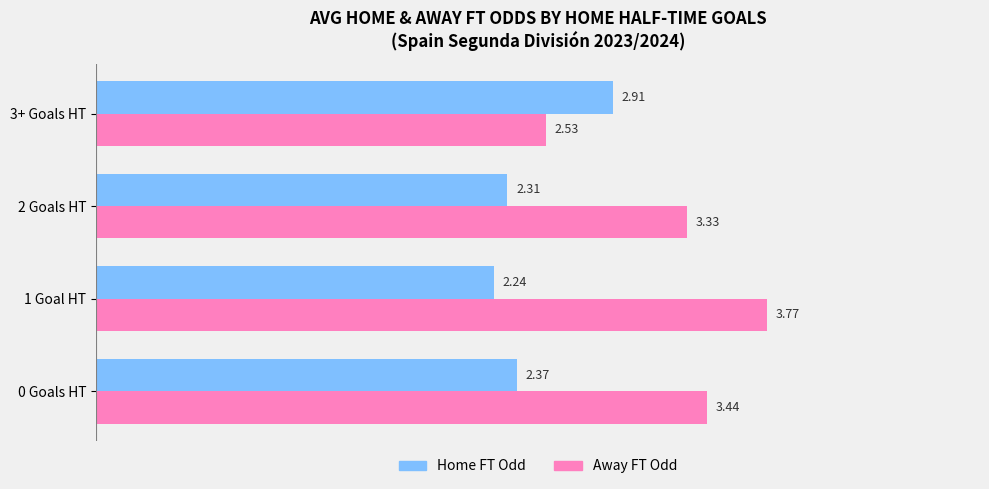

Which series has the largest range (max minus min)?

Away FT Odd